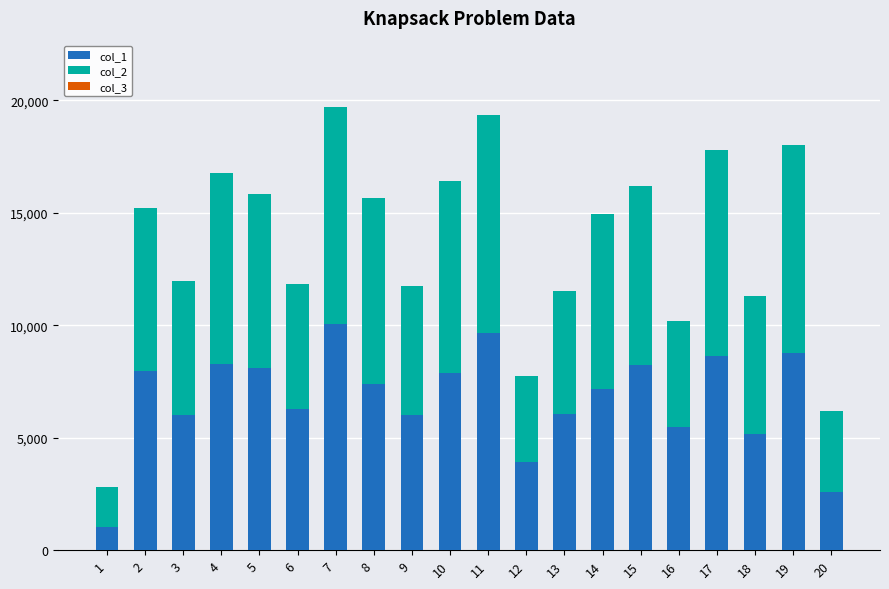

Are the bars grouped side by side (vs. stacked)?

No